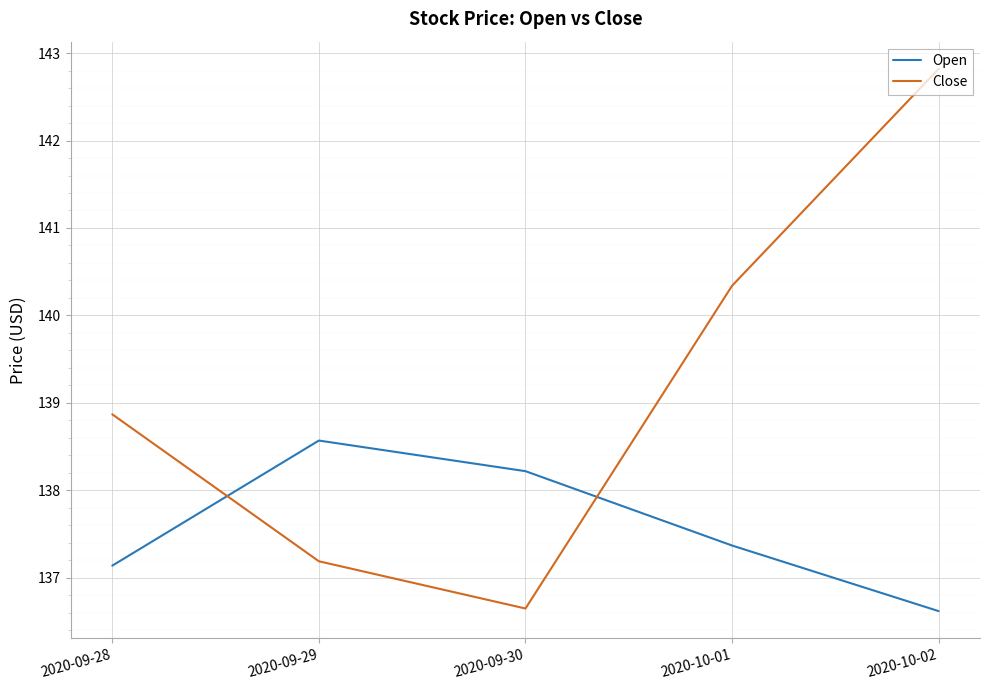

Which category has the highest value in the Close series?

2020-10-02